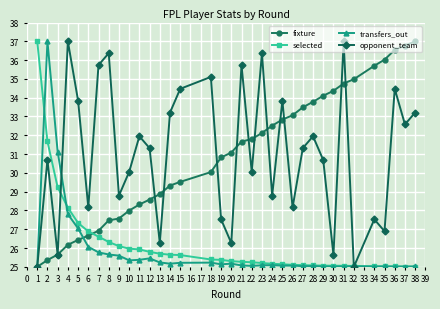

How many times do fixture and selected cross each other?

1